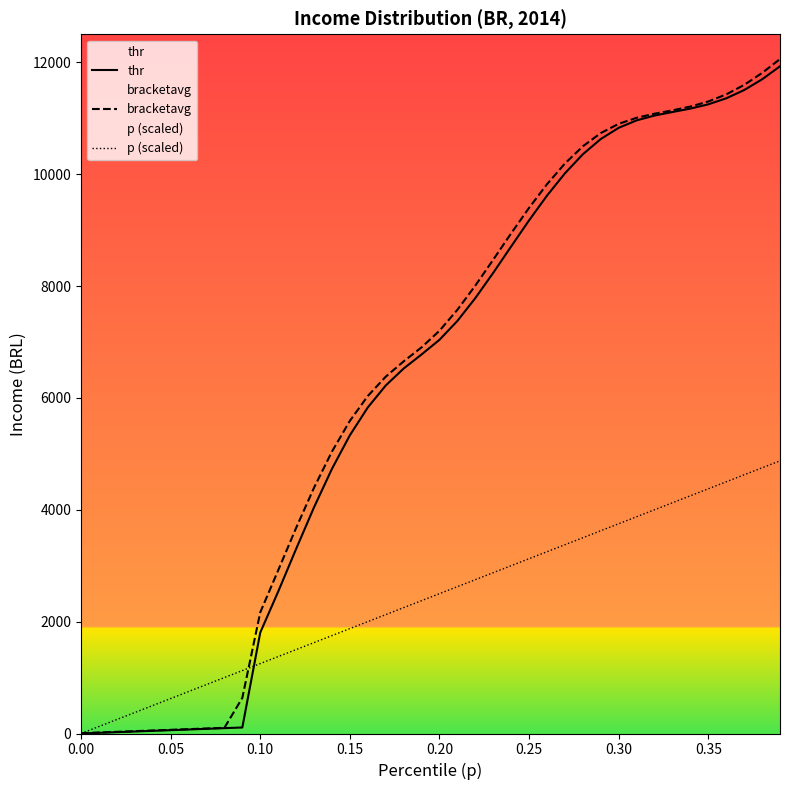

What is the spread (max minus min) of values at 0.20?

4700.3